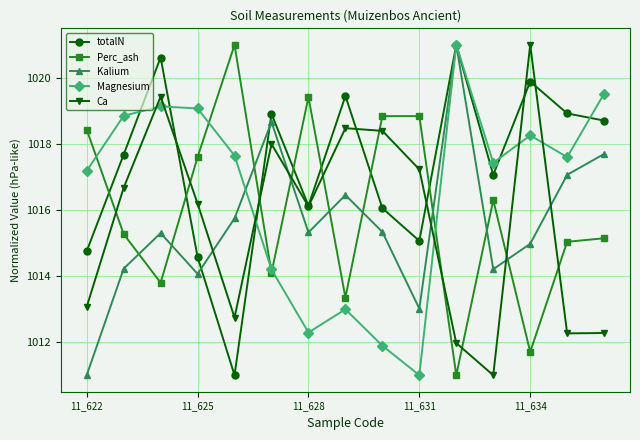

How many times do Ca and Kalium cross each other?

5